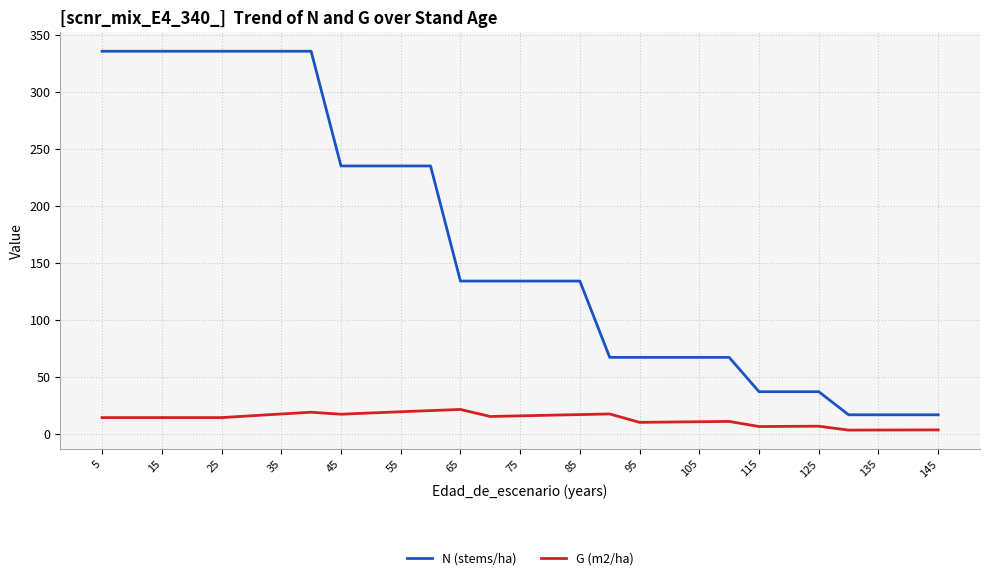

What is the highest value of the N (stems/ha) series?

336.0